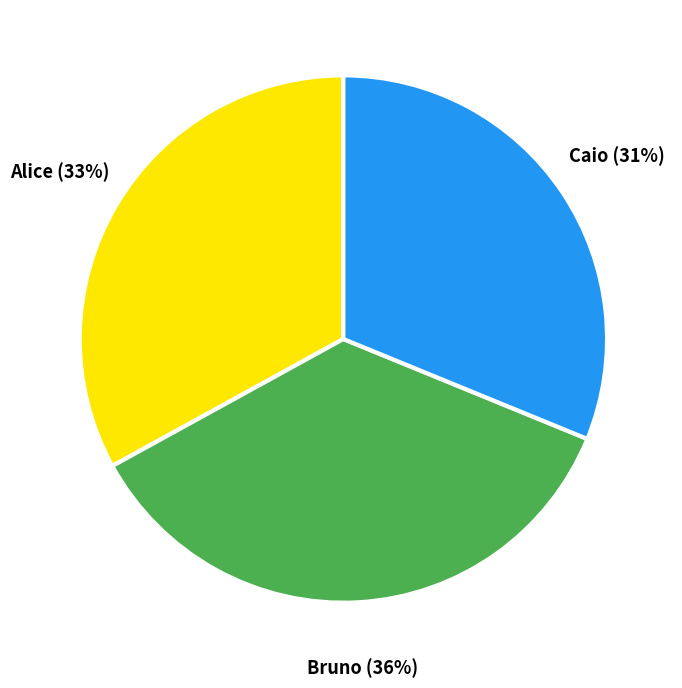

The Bruno slice represents 30% of the pie. True or false?

False